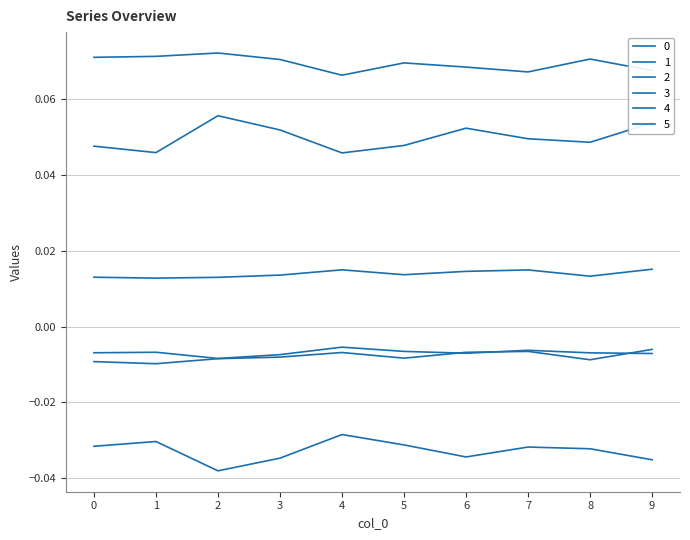

Is the value of 5 at 1 greater than the value of 2 at 9?

No